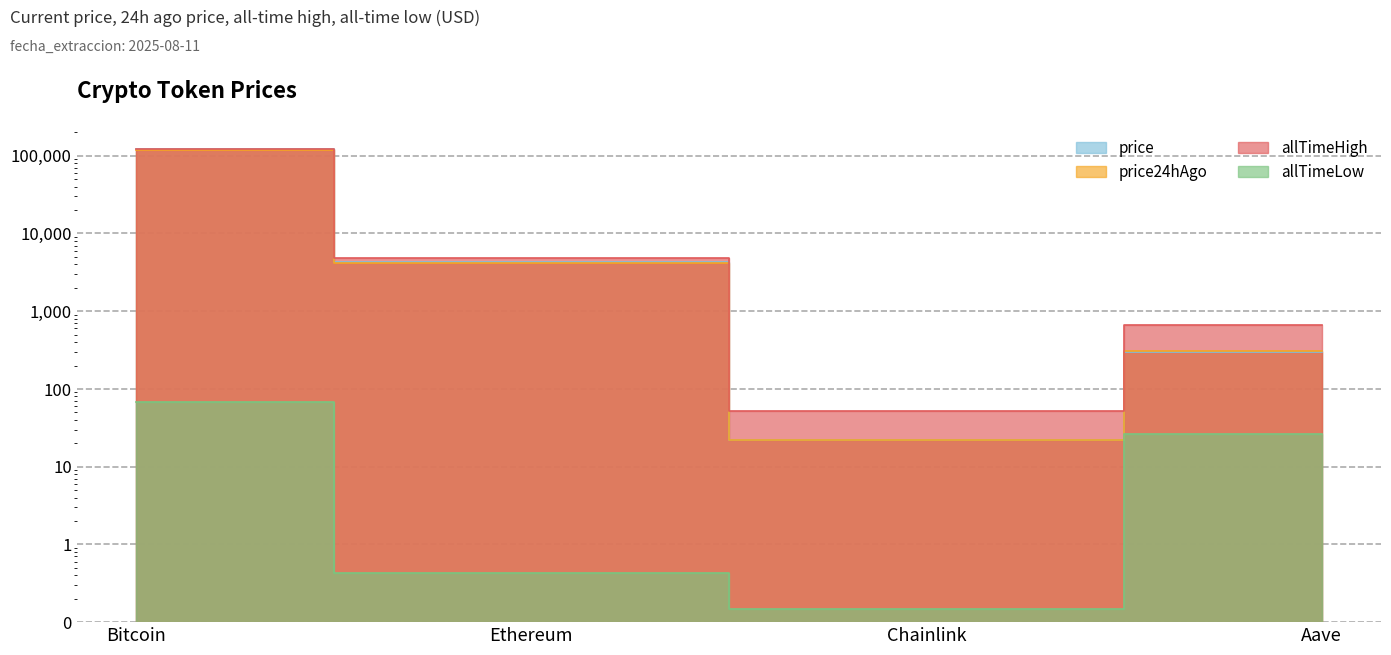

Where is allTimeHigh nearest to the value 61445?

Ethereum